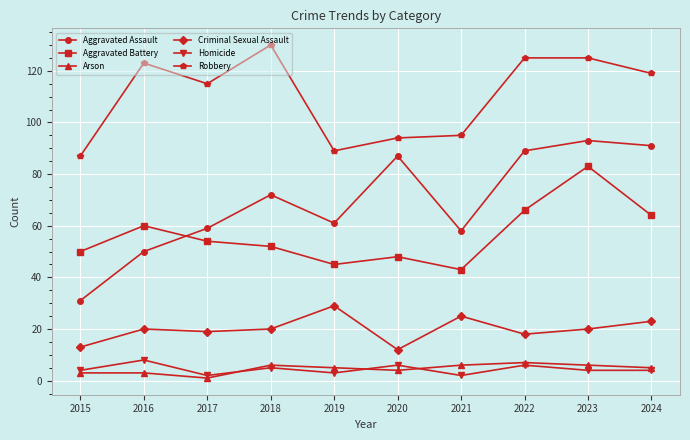

The value of Criminal Sexual Assault at 2018 is 20. True or false?

True